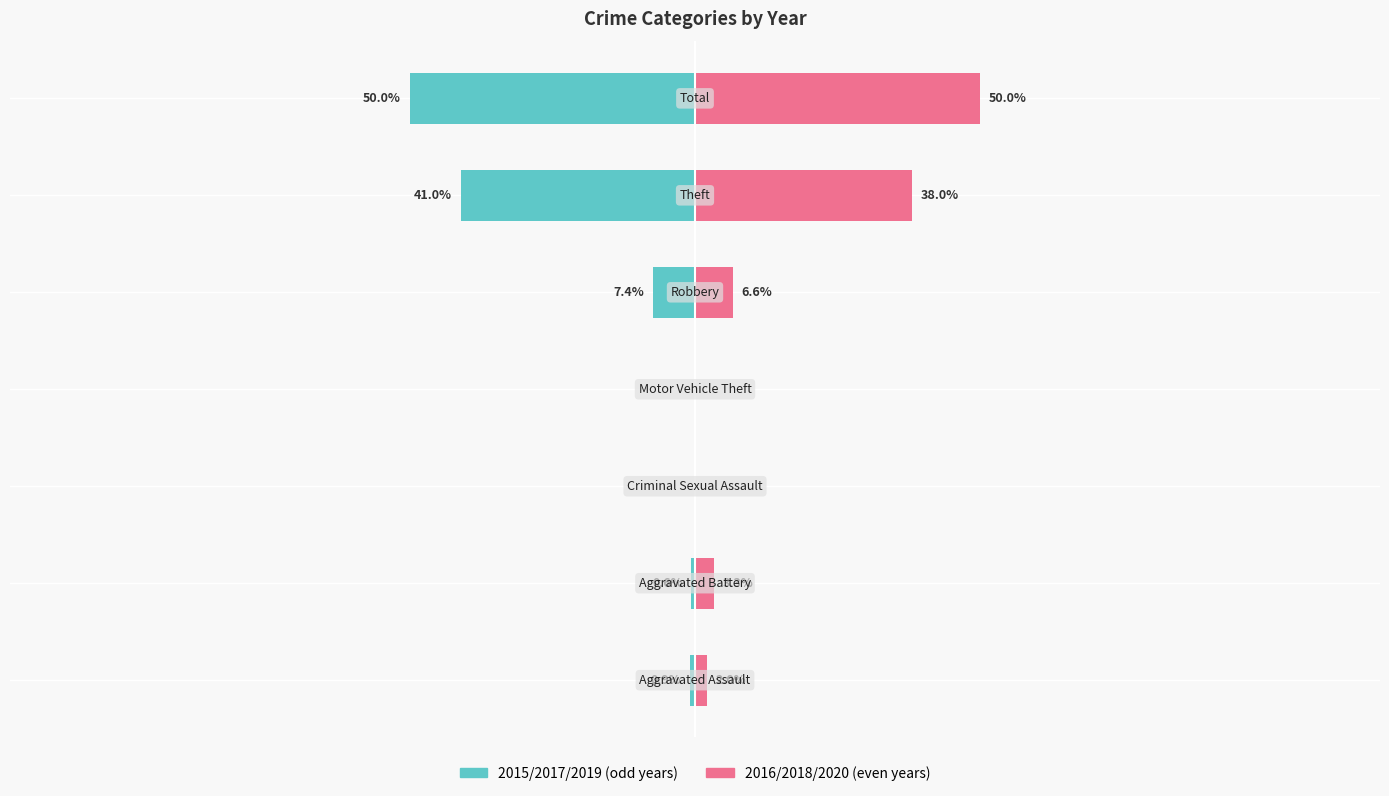

How many positive values does the 2016/2018/2020 series have?

5